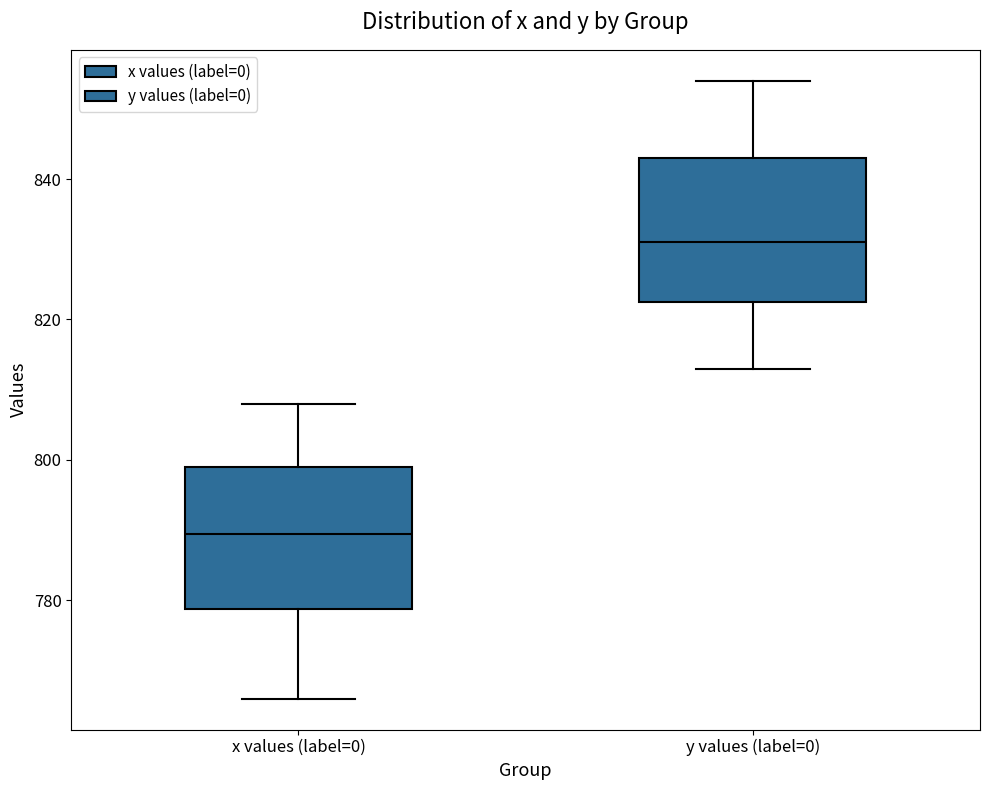

Which box's median line is the lowest?

x values (label=0)